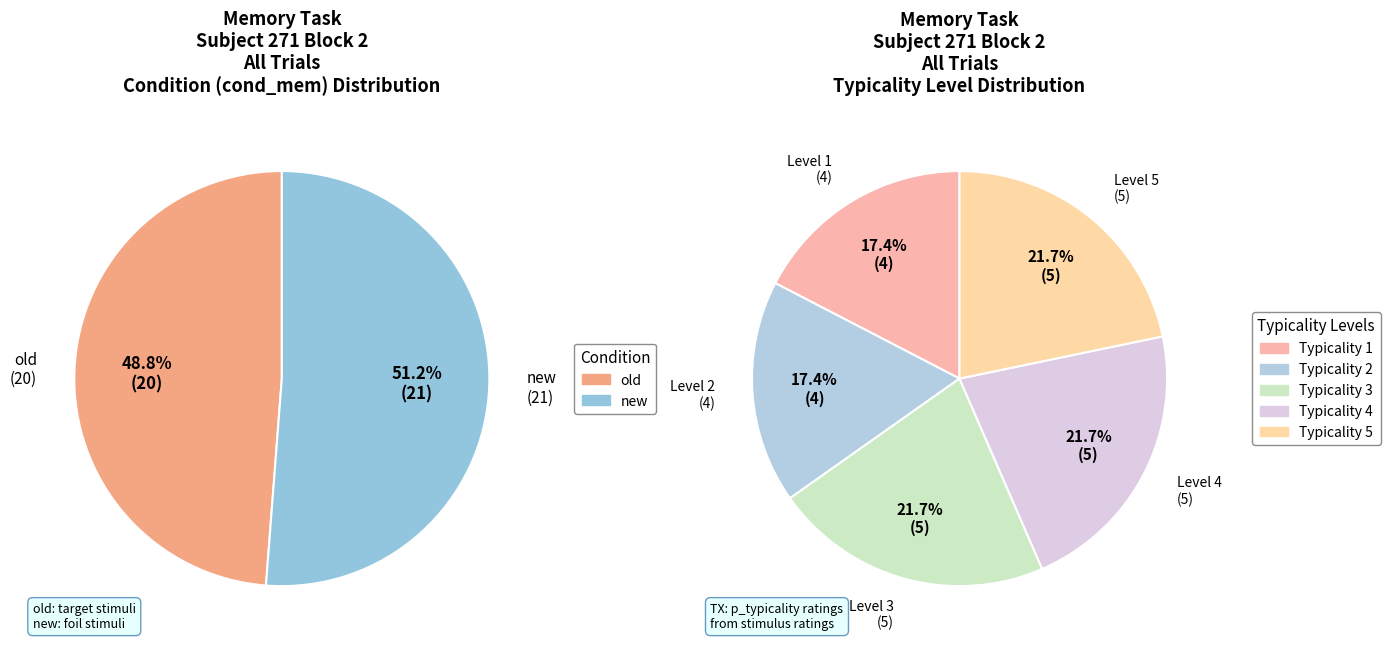

Combined, do old and new account for over 50%?

Yes